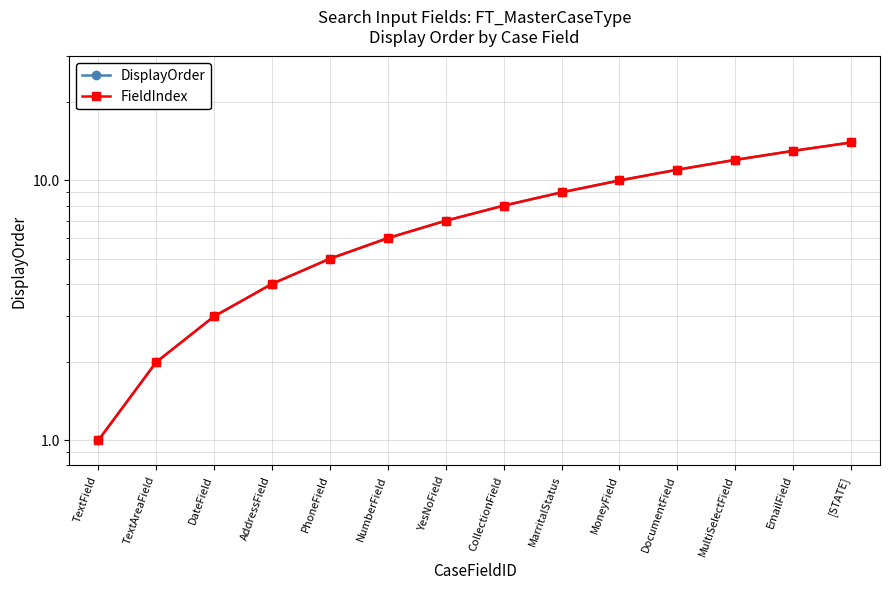

At which label is DisplayOrder closest to 7?

YesNoField